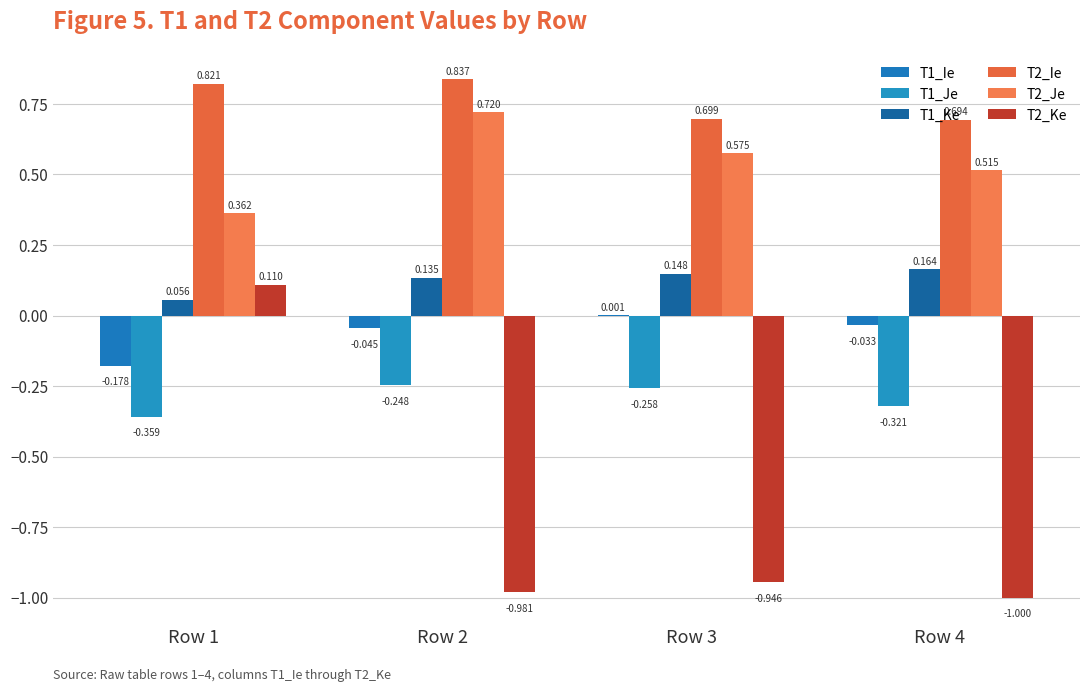

Does the chart contain stacked bars?

No